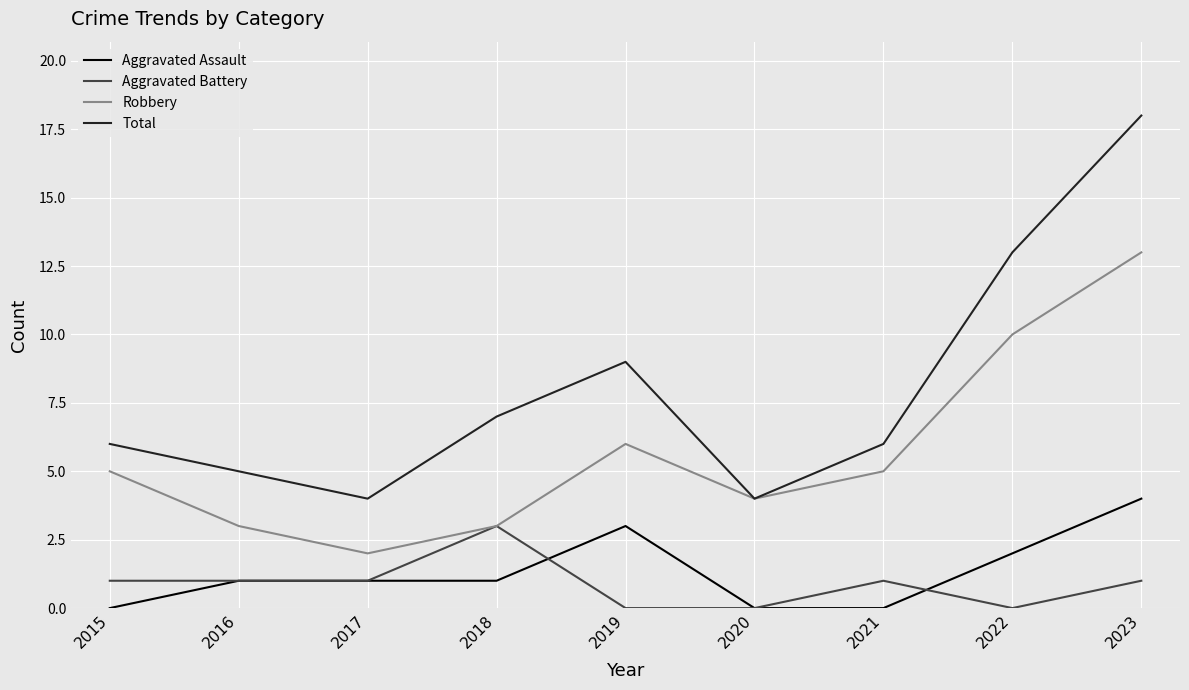

Reading left to right, list all the values displayed in this chart.

Aggravated Assault: 0	1	1	1	3	0	0	2	4
Aggravated Battery: 1	1	1	3	0	0	1	0	1
Robbery: 5	3	2	3	6	4	5	10	13
Total: 6	5	4	7	9	4	6	13	18